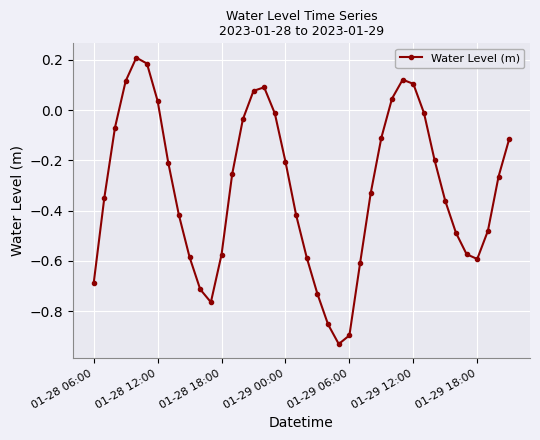

What is the difference between the maximum and minimum values?

1.1